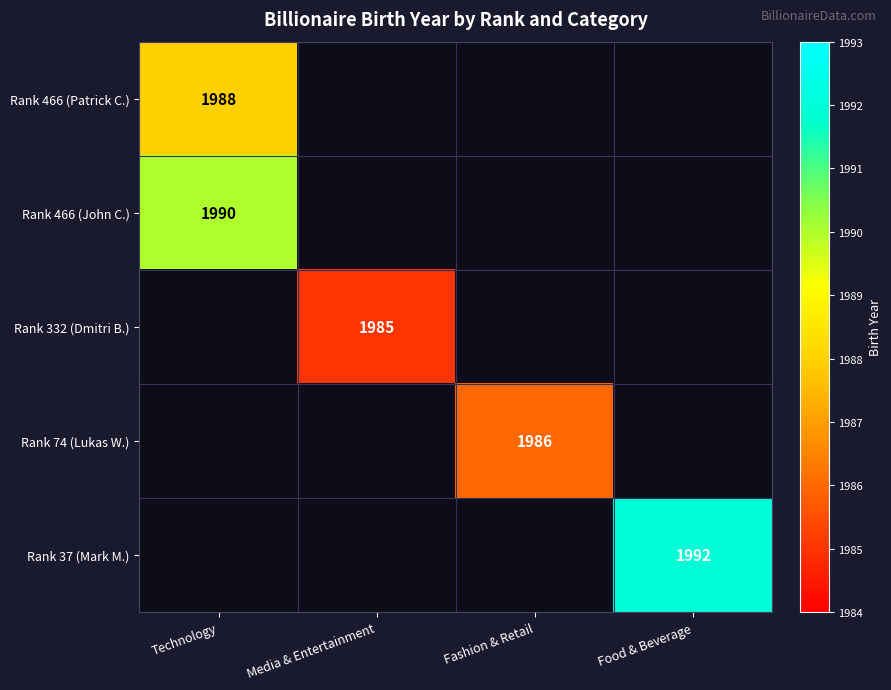

What is the spread (max minus min) of values at Technology?

2.0